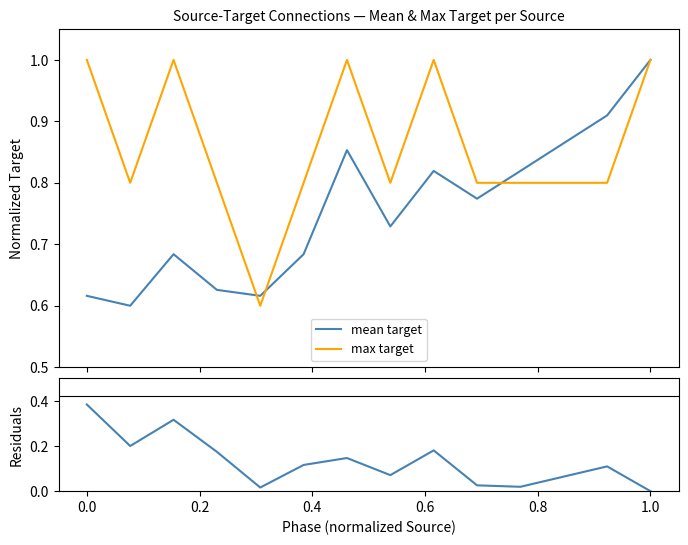

True or false: max target has more than 0 points higher than both neighbors.

True